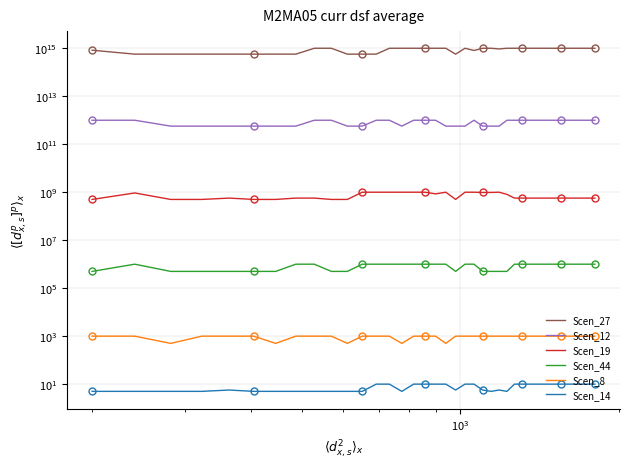

In Scen_14, how many points are higher than both neighbors (excluding endpoints)?

2